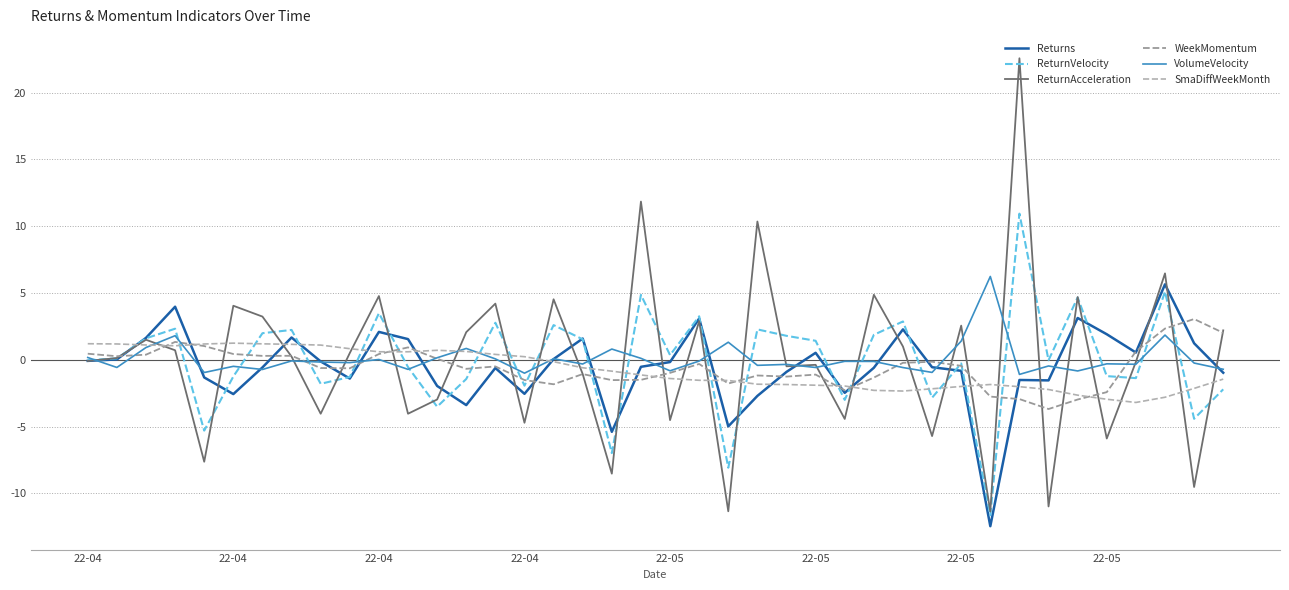

What is the greatest value displayed?

22.6